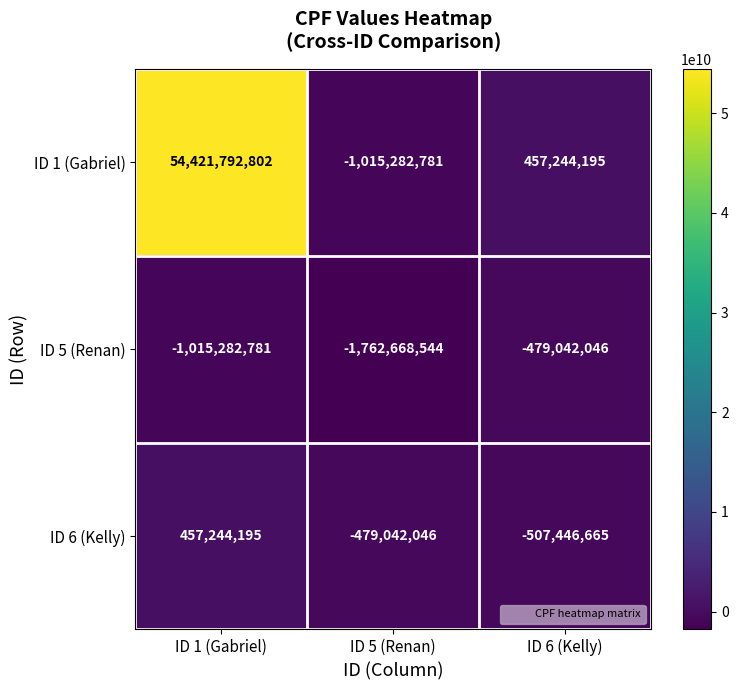

Which series has the largest range (max minus min)?

ID 1 (Gabriel)